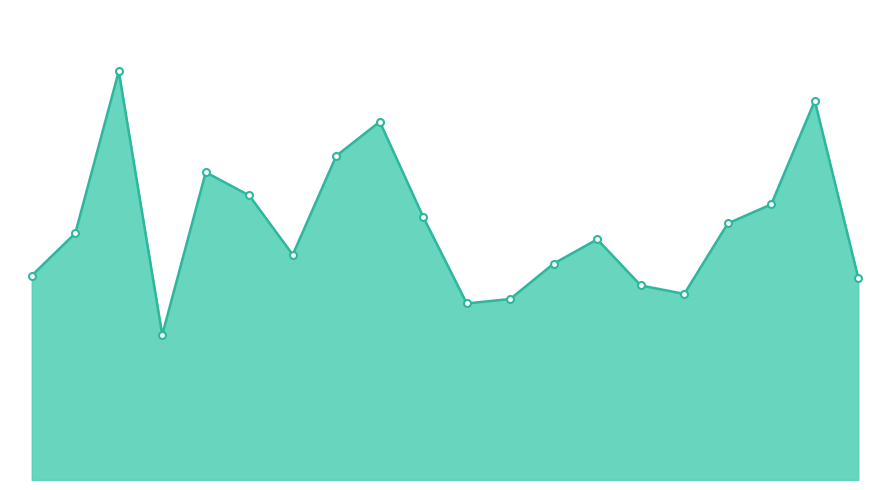

What is the minimum value shown in the chart?

363.4